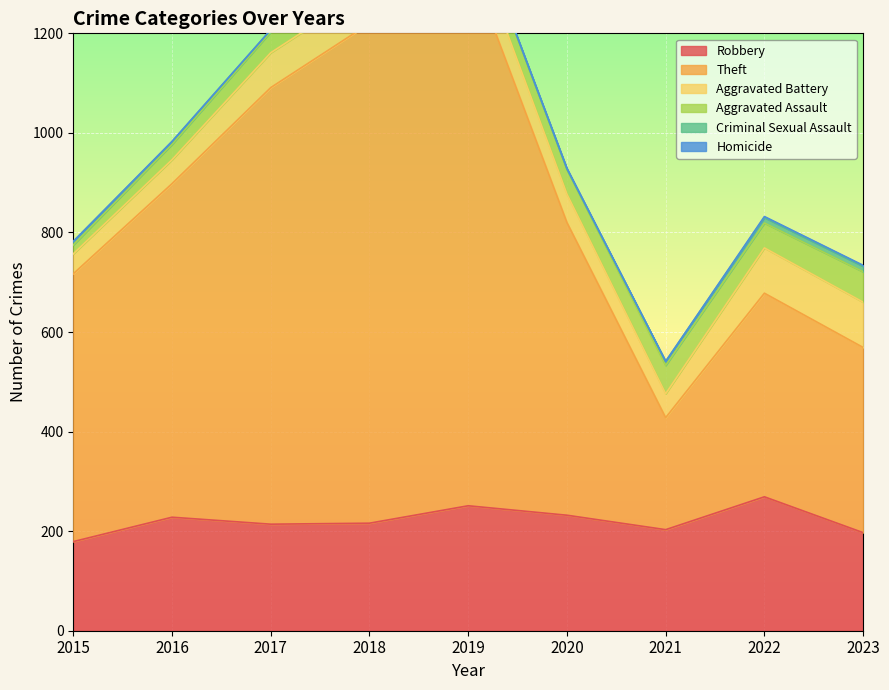

Rank the series by their maximum value, from lowest to highest.

Homicide, Criminal Sexual Assault, Aggravated Assault, Aggravated Battery, Robbery, Theft